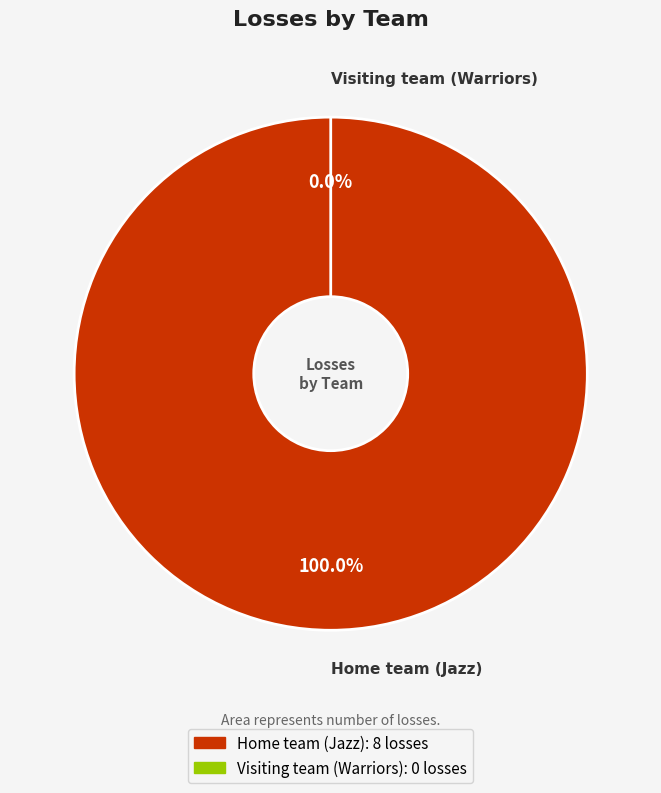

Rank the categories by value from highest to lowest.

Home team (Jazz), Visiting team (Warriors)